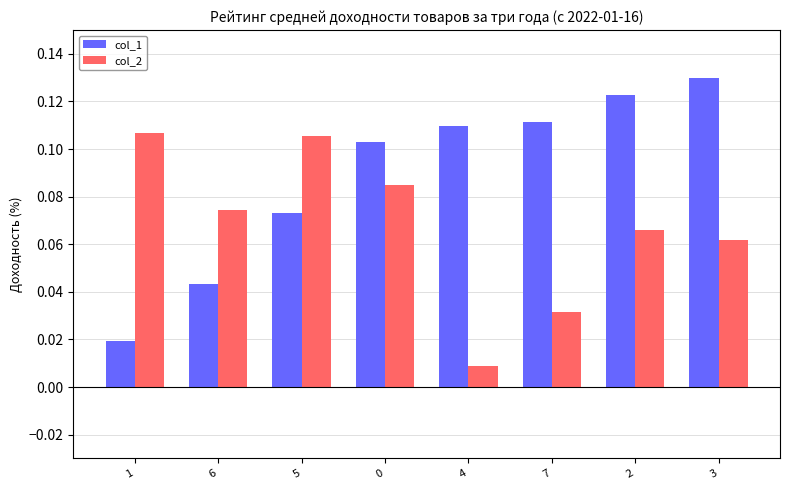

Which series has the largest range (max minus min)?

col_1